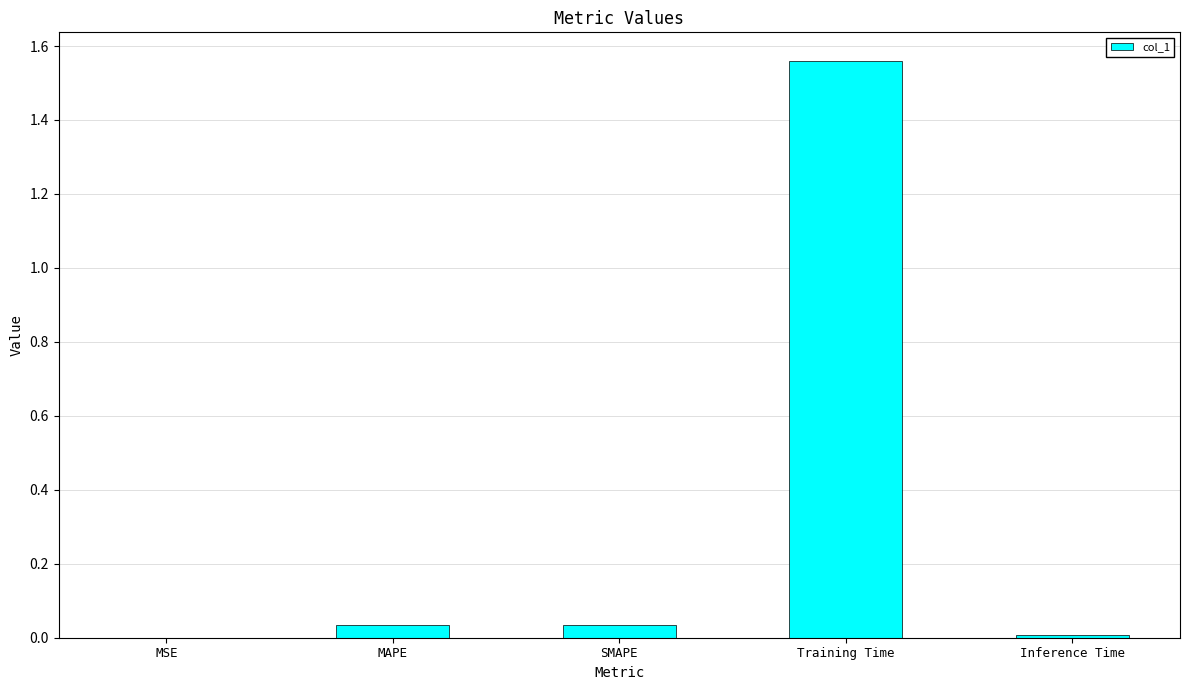

Is it true that the value at MAPE is 0.0?

True